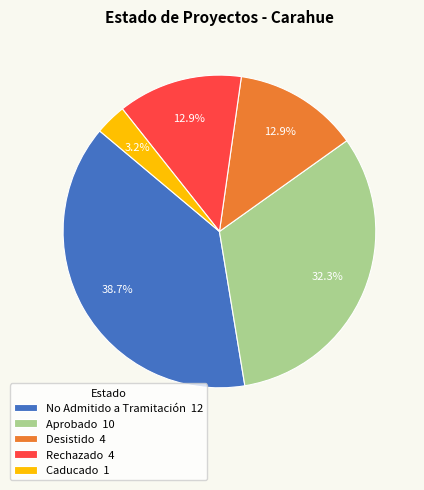

What is the smallest slice in the pie chart?

Caducado 1